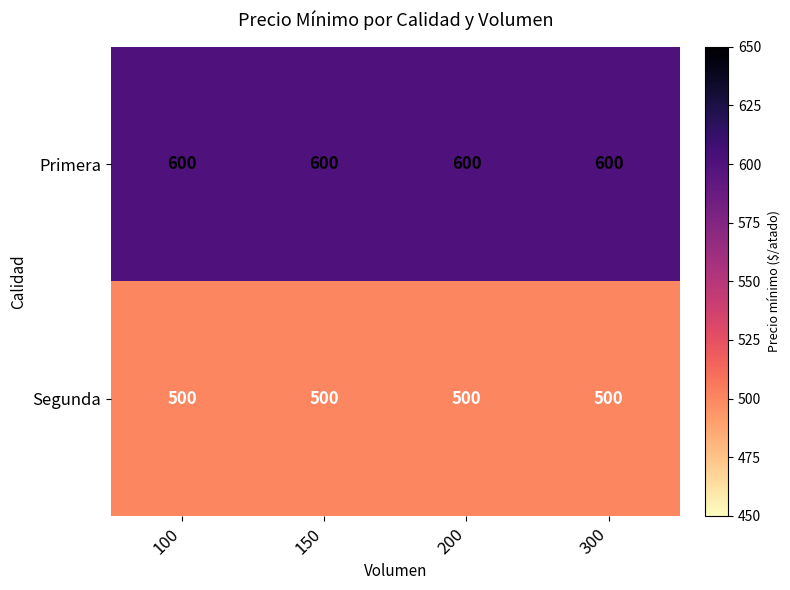

What is the spread (max minus min) of values at 200?

100